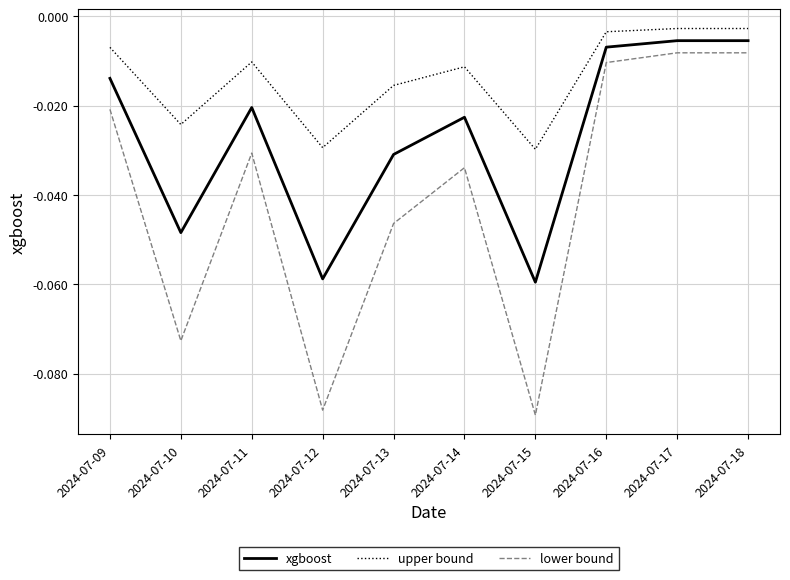

What is the difference between the maximum and second lowest values in the xgboost series?

0.1